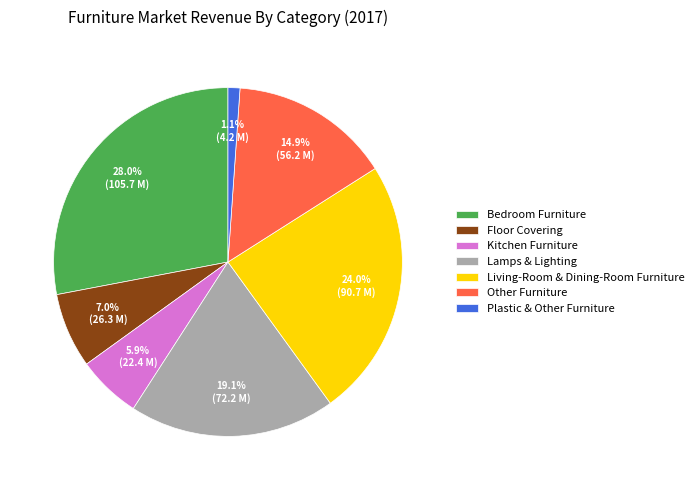

To the nearest percent, what portion does Floor Covering represent?

7%